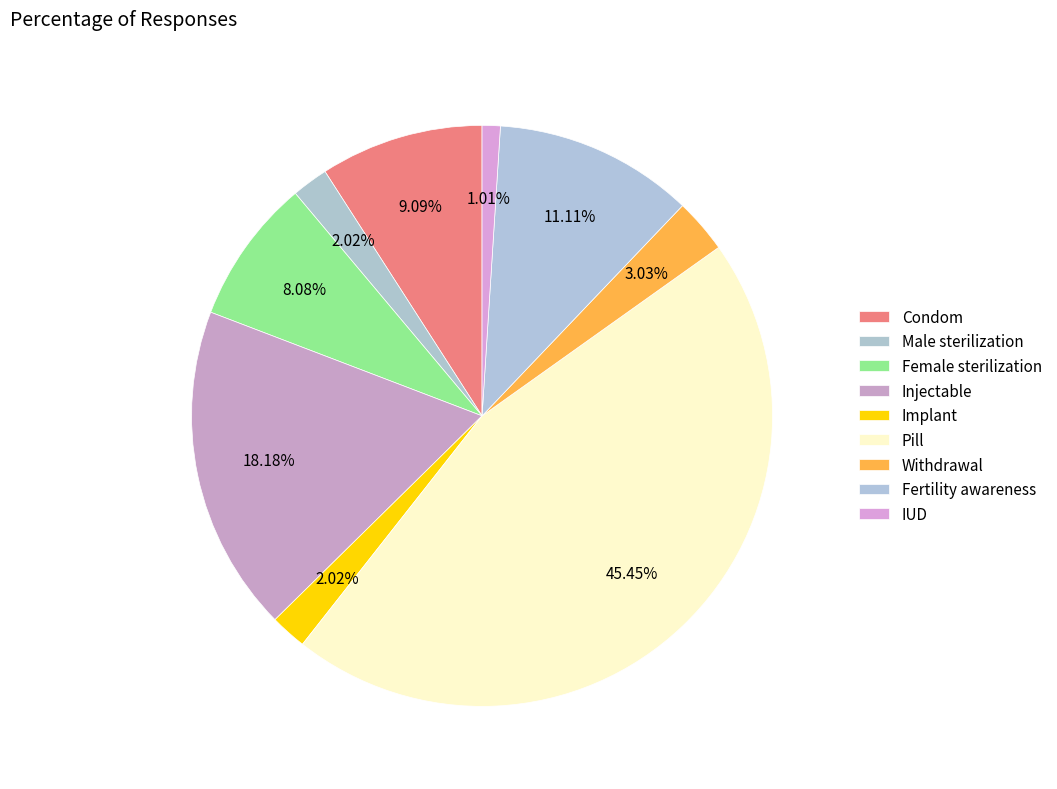

To the nearest percent, what is the combined percentage of Implant and Pill?

47%